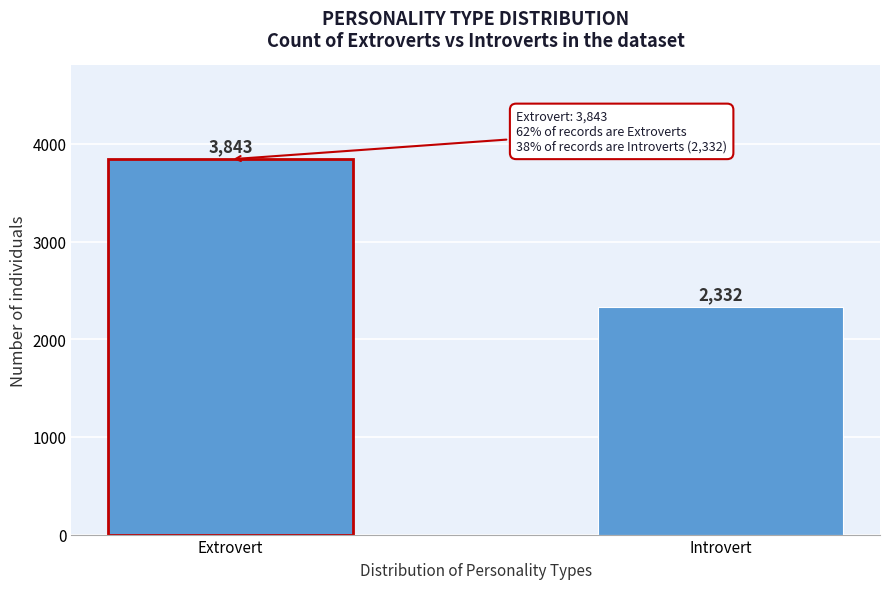

Reading left to right, list all the values displayed in this chart.

3843	2332